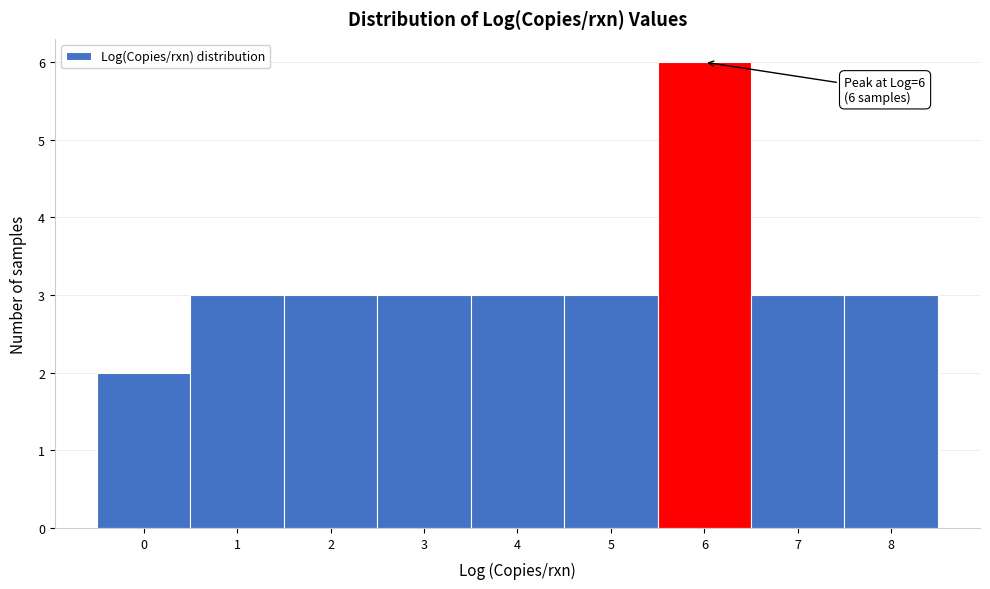

Over which range of the x-axis is the bar tallest?

5.5 to 6.5